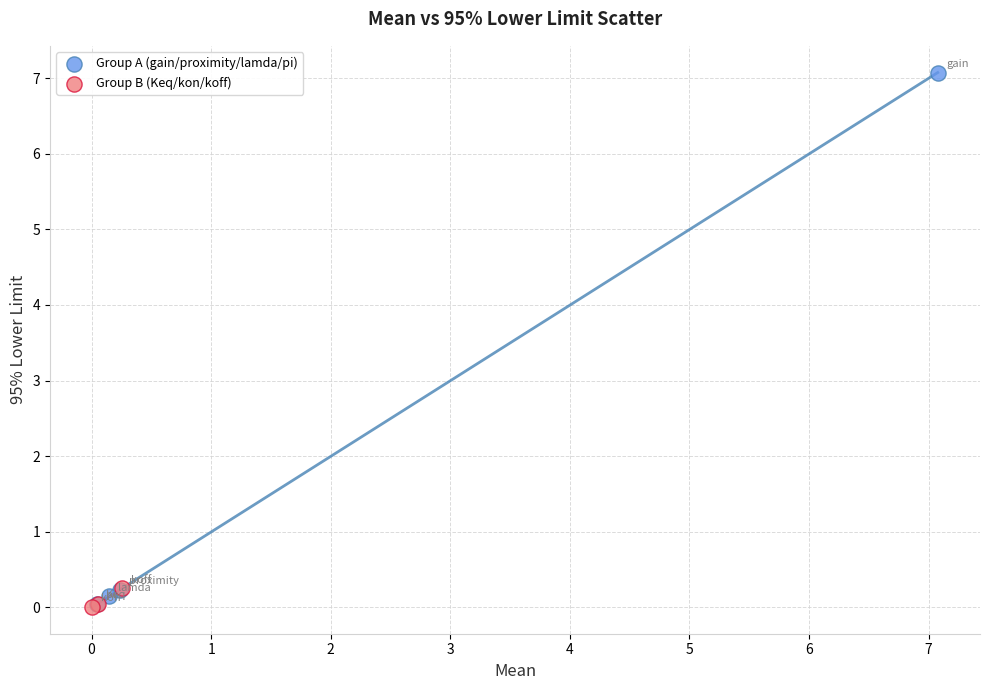

Which series has the widest spread of Y values?

Group A (gain/proximity/lamda/pi)